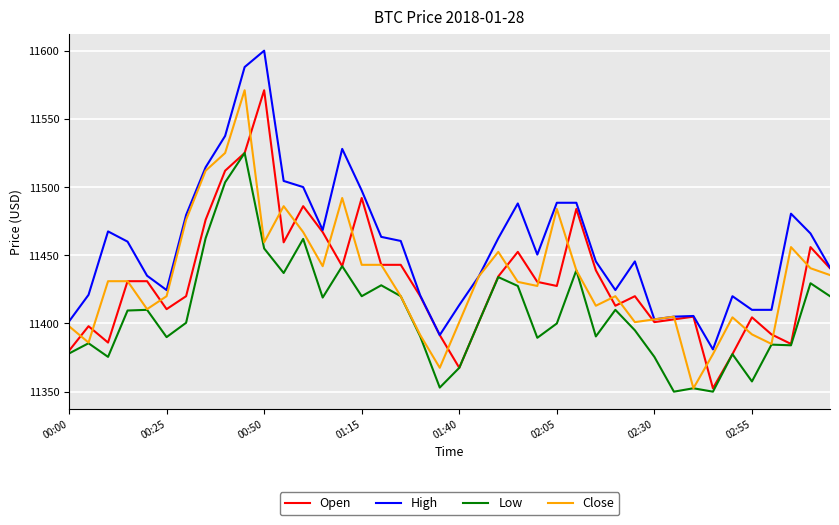

What is the maximum value shown in the chart?

11600.0